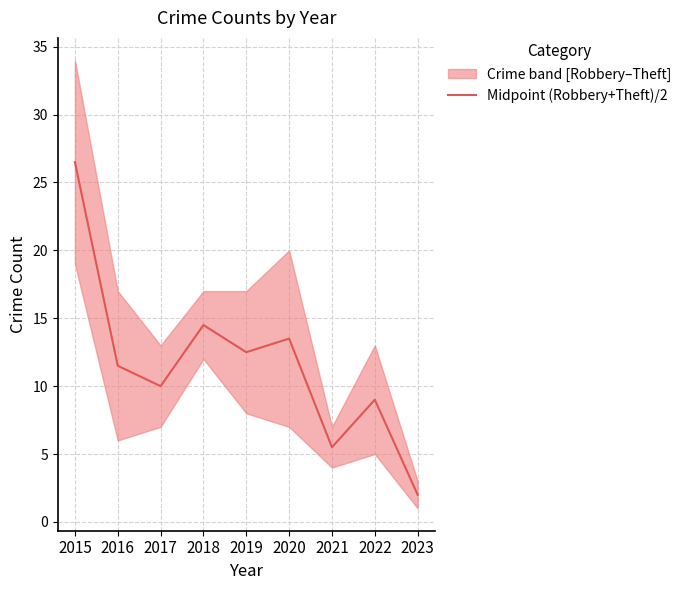

At which label does the data first exceed 11?

2015